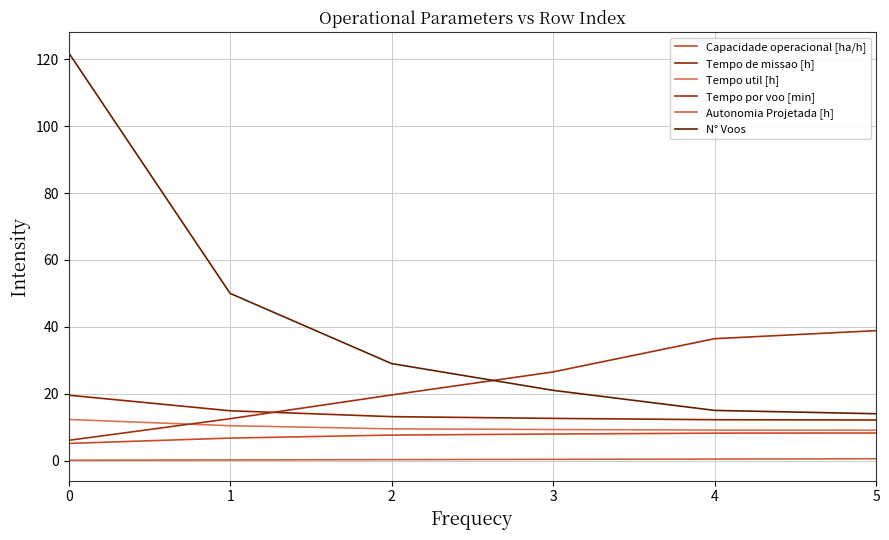

True or false: Capacidade operacional [ha/h] and Autonomia Projetada [h] cross at least once.

False